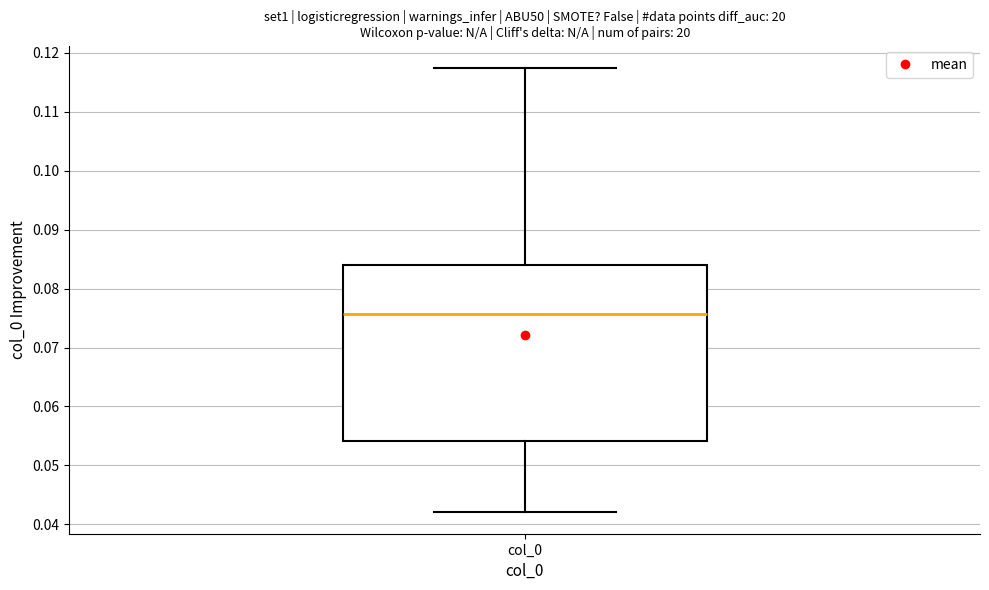

Read this box plot against the y-axis: the position of the median line, the range covered by the box, and the ends of both whiskers. The values are not printed on the chart, so give them approximately, as read against the axis.

median 0.076, box 0.054 to 0.084, whiskers 0.042 to 0.117